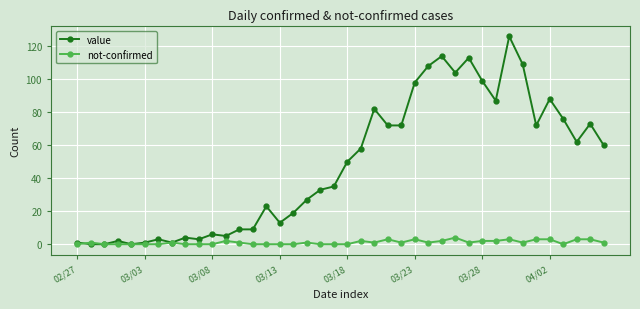

How many lines are shown in the chart?

2